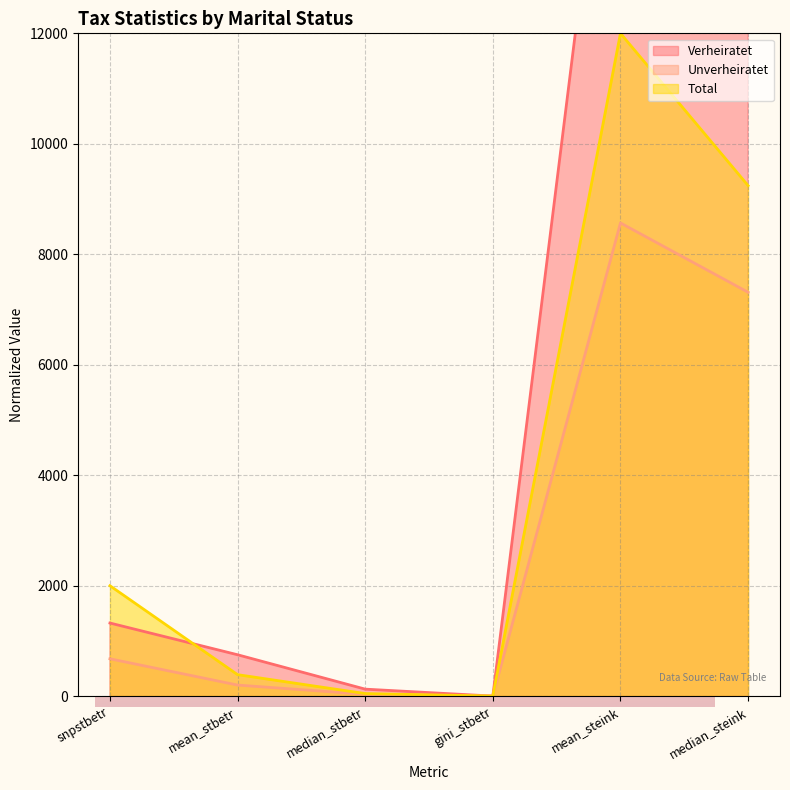

Which series has the largest range (max minus min)?

Verheiratet